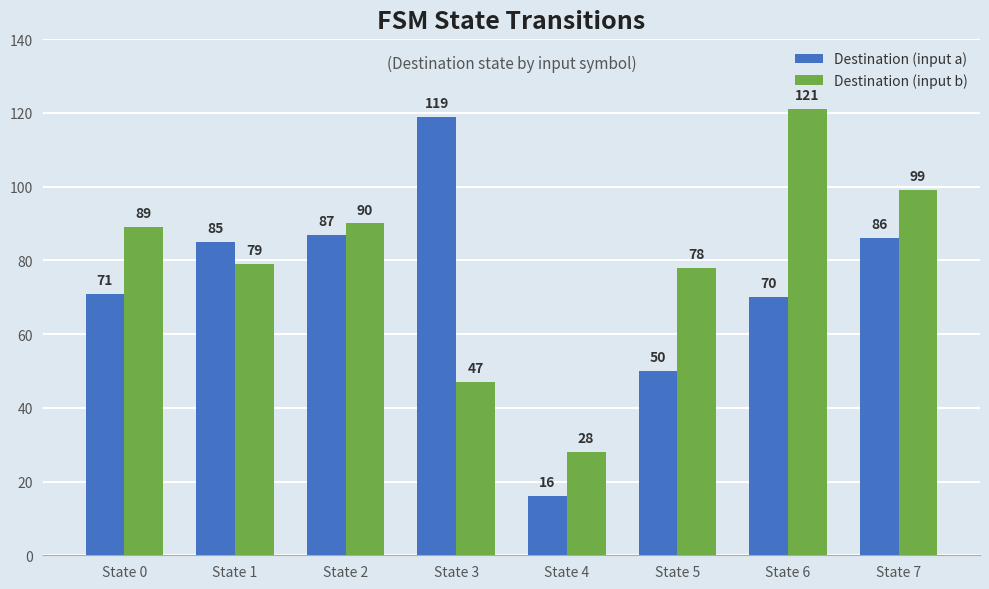

Are the bars horizontal?

No